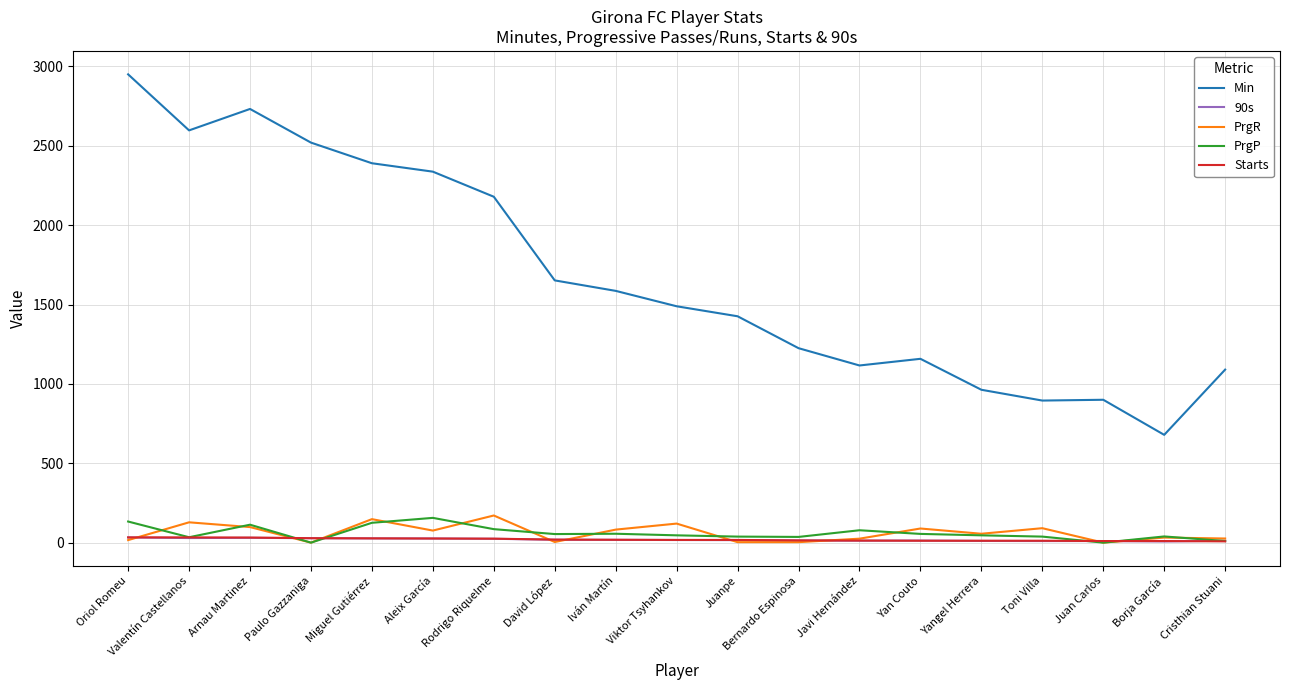

True or false: Min and Starts intersect in this chart.

False